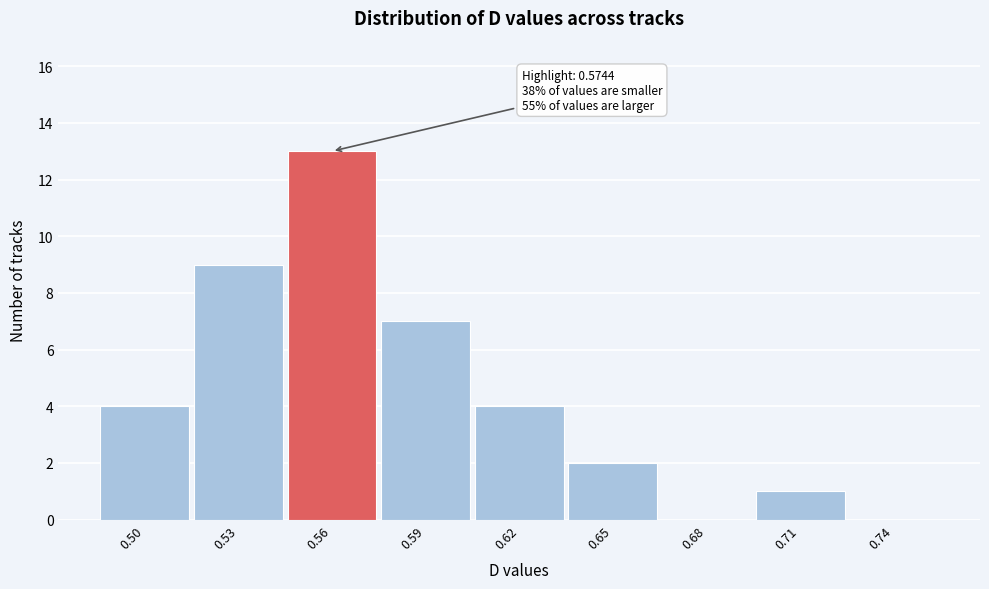

Reading right to left, what are all the values shown in this chart?

0.74=0	0.71=1	0.68=0	0.65=2	0.62=4	0.59=7	0.56=13	0.53=9	0.50=4